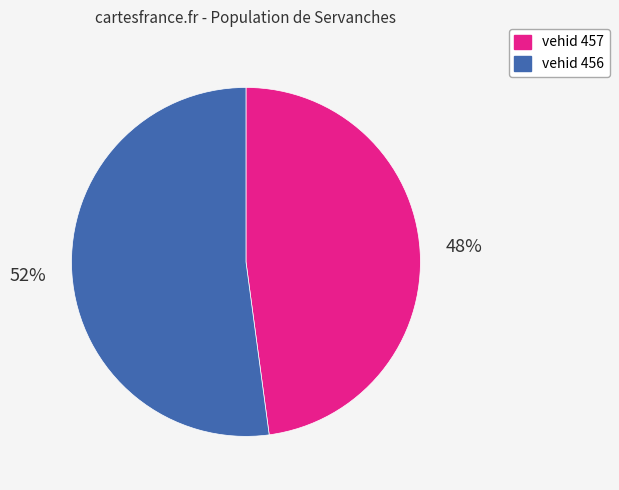

Count the number of slices in the pie.

2